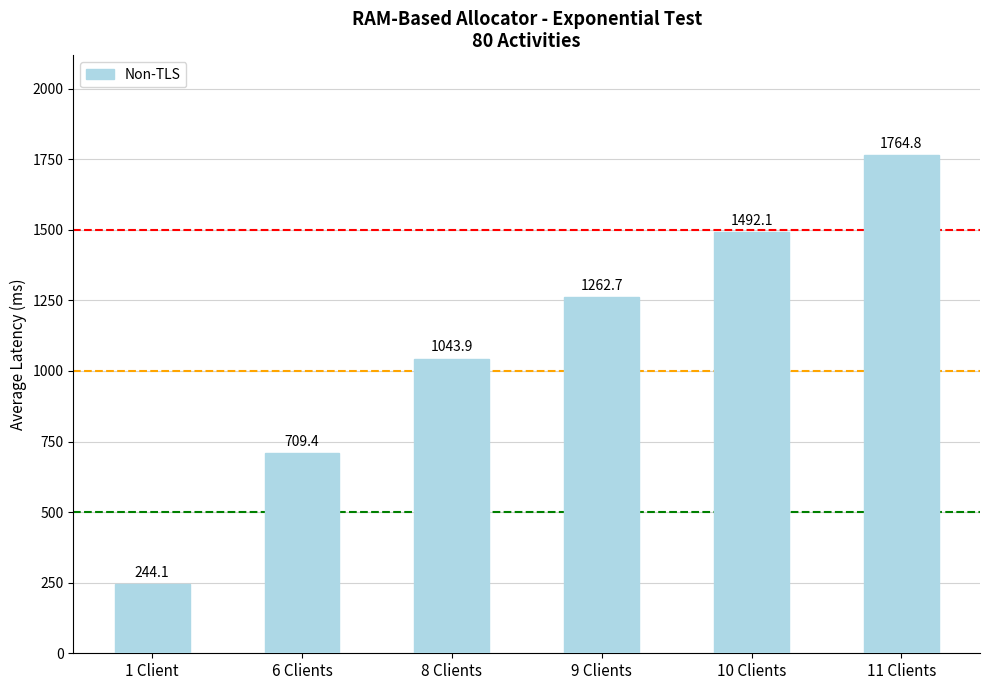

What is the label of the 3rd bar from the left?

8 Clients